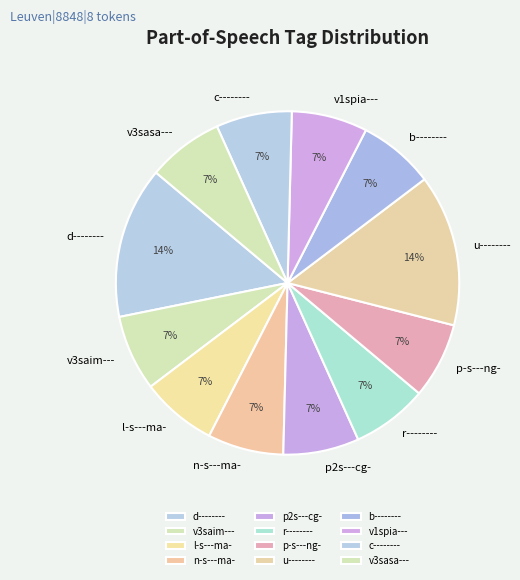

Does any single category account for the majority?

No